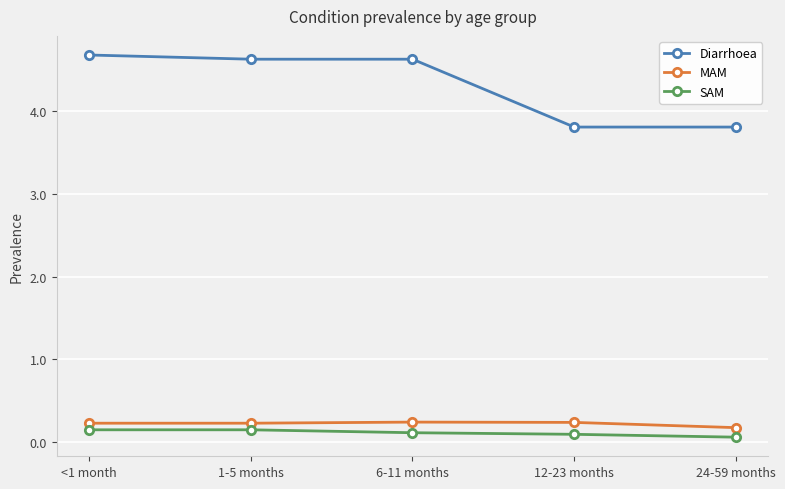

What is the spread (max minus min) of values at 12-23 months?

3.7